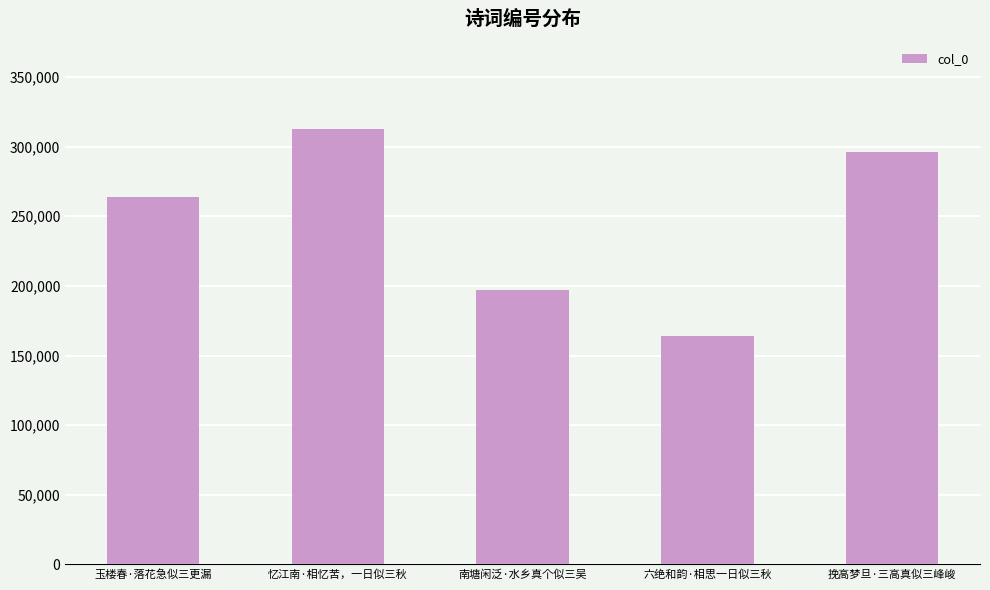

What is the approximate value at 挽高梦旦·三高真似三峰峻, to the nearest 100?

295900